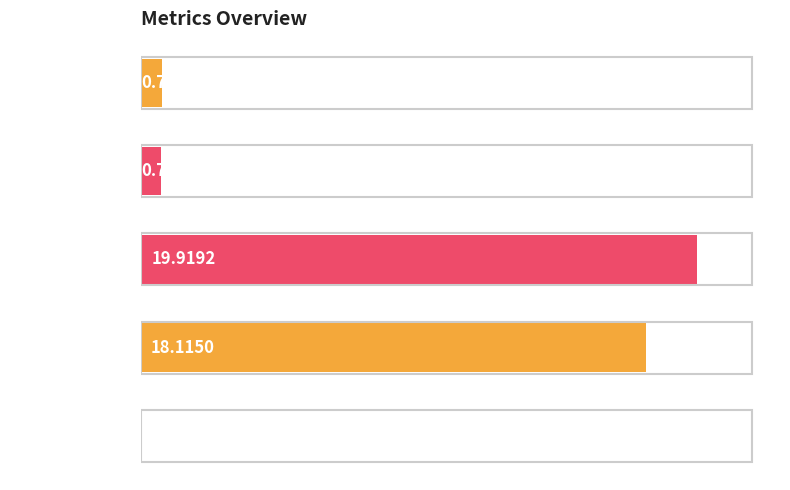

At which label is the value closest to 9?

Inference Time